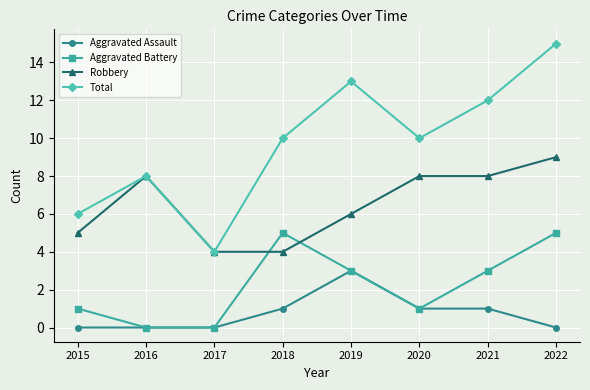

How many values in the Aggravated Assault series are below 1?

4